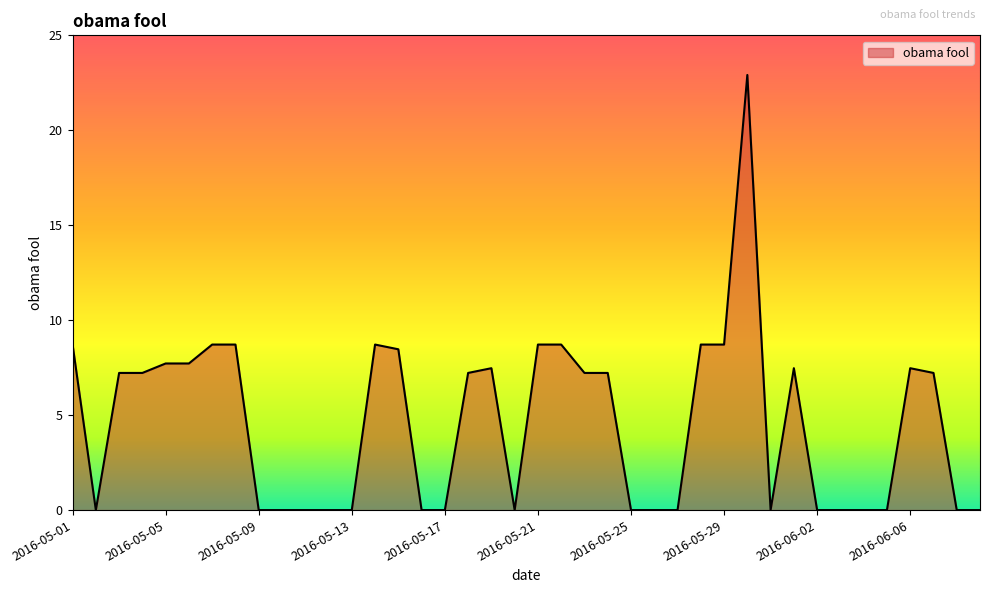

What is the sum of all values?

182.3